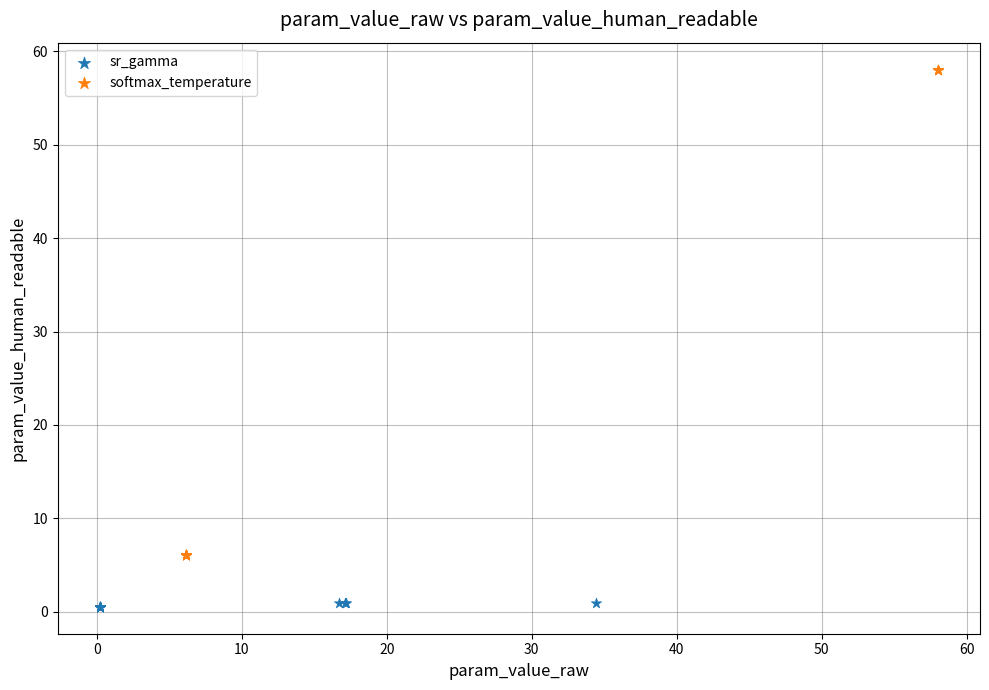

Which series reaches the maximum Y coordinate?

softmax_temperature